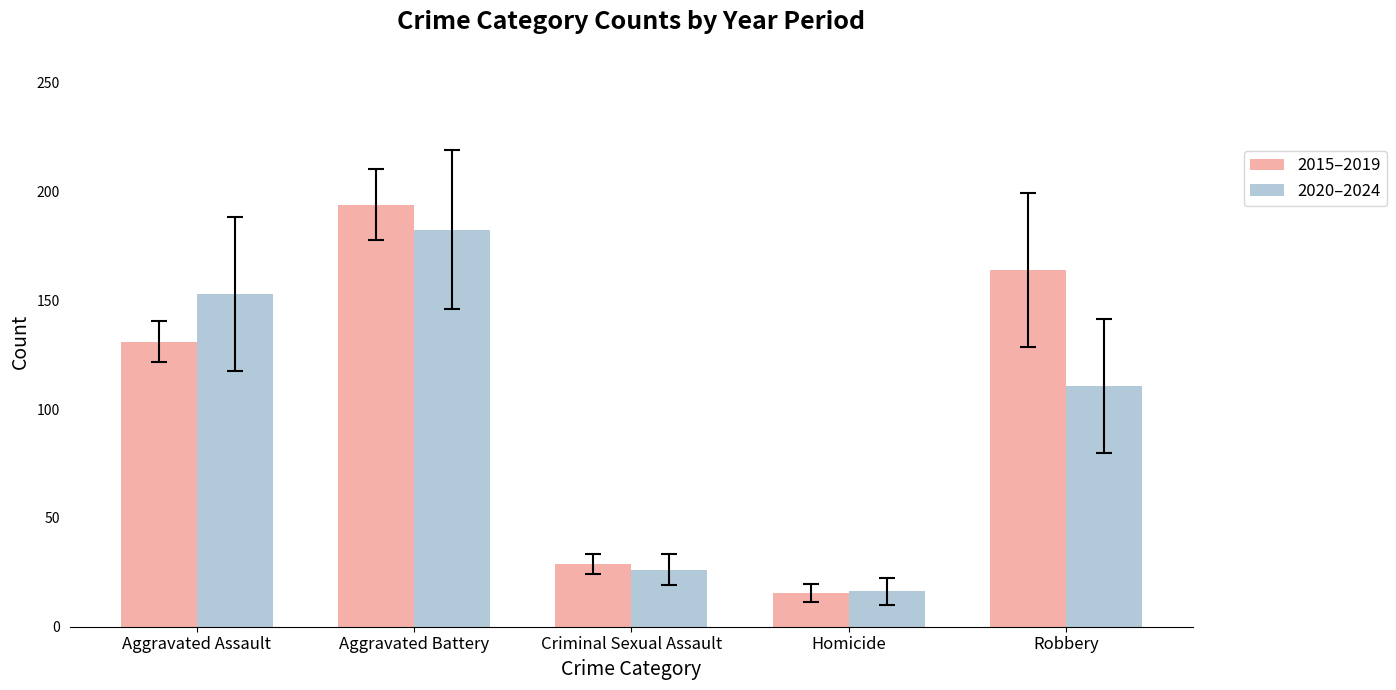

Are the bars grouped side by side (vs. stacked)?

Yes